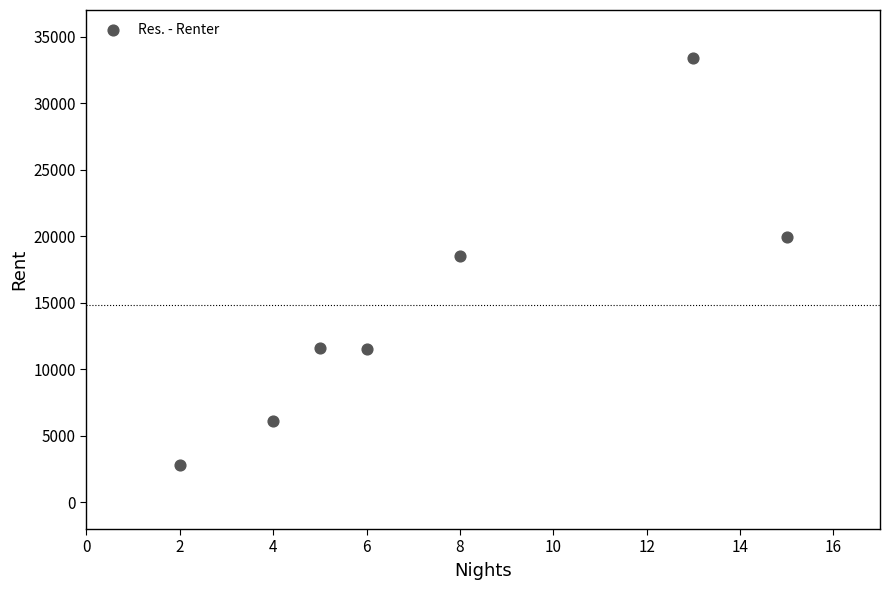

What is the range of X values (max minus min)?

13